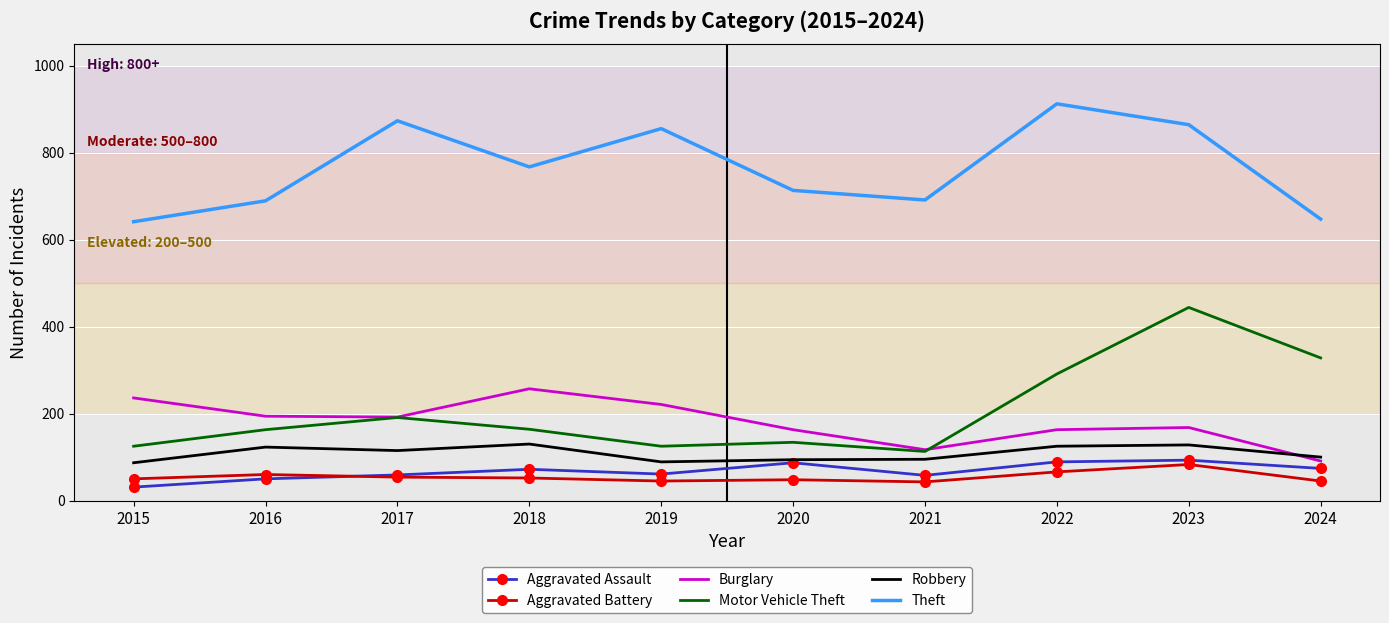

How many interior local valleys does the Theft series have?

2